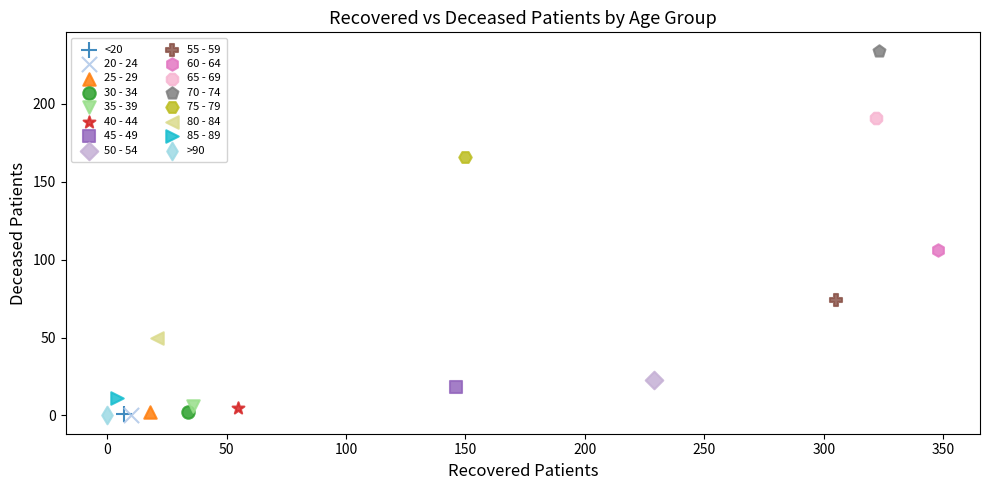

Which series contains the highest Y value?

70 - 74